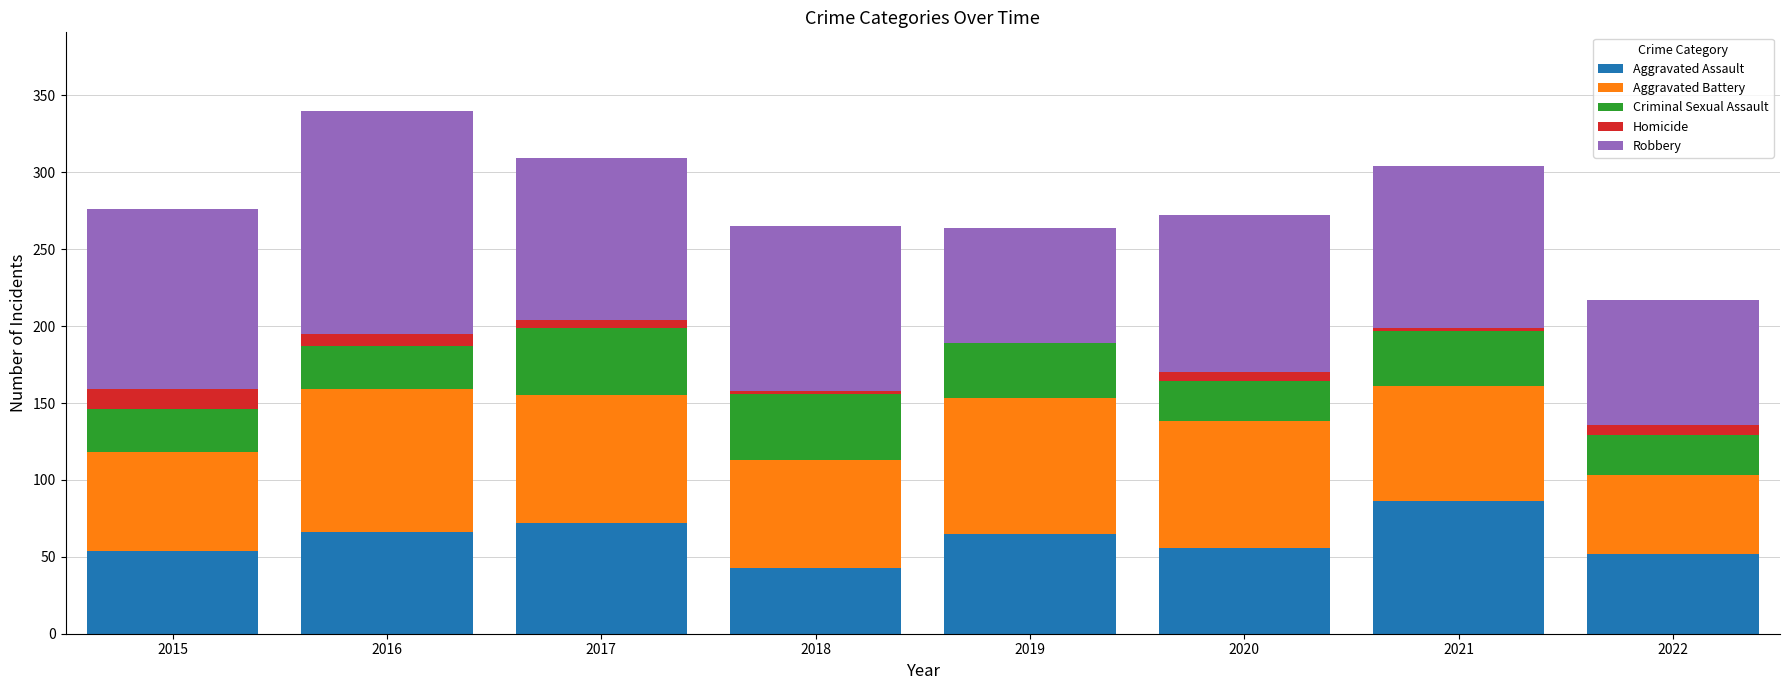

The value of Aggravated Assault at 2021 is 86. True or false?

True